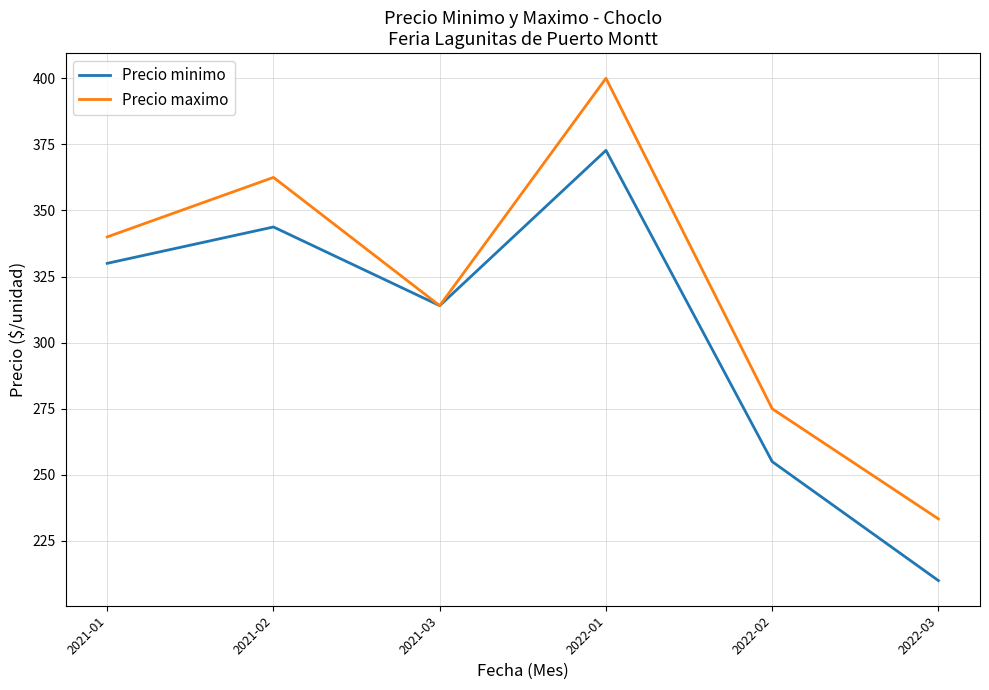

Which series has the largest total across all categories?

Precio maximo